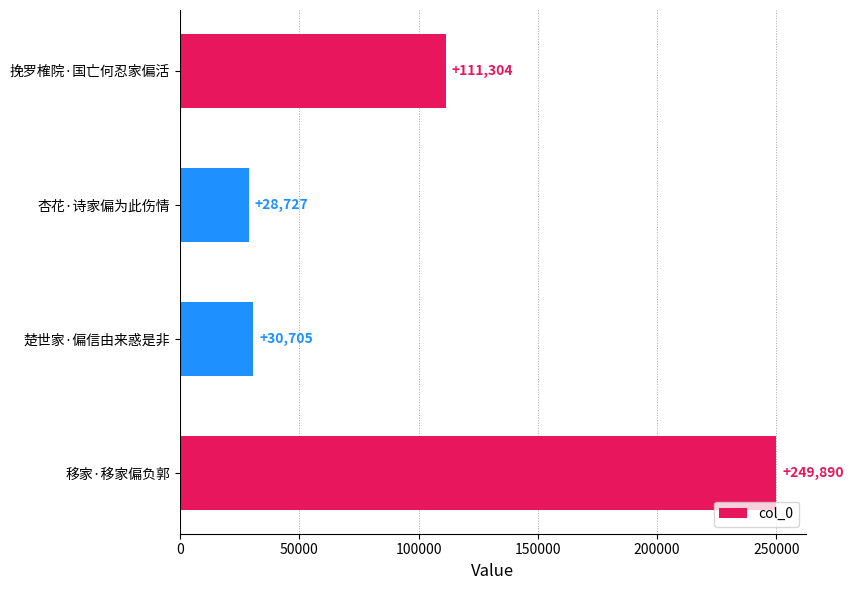

What is the difference between the maximum and second lowest values?

219185